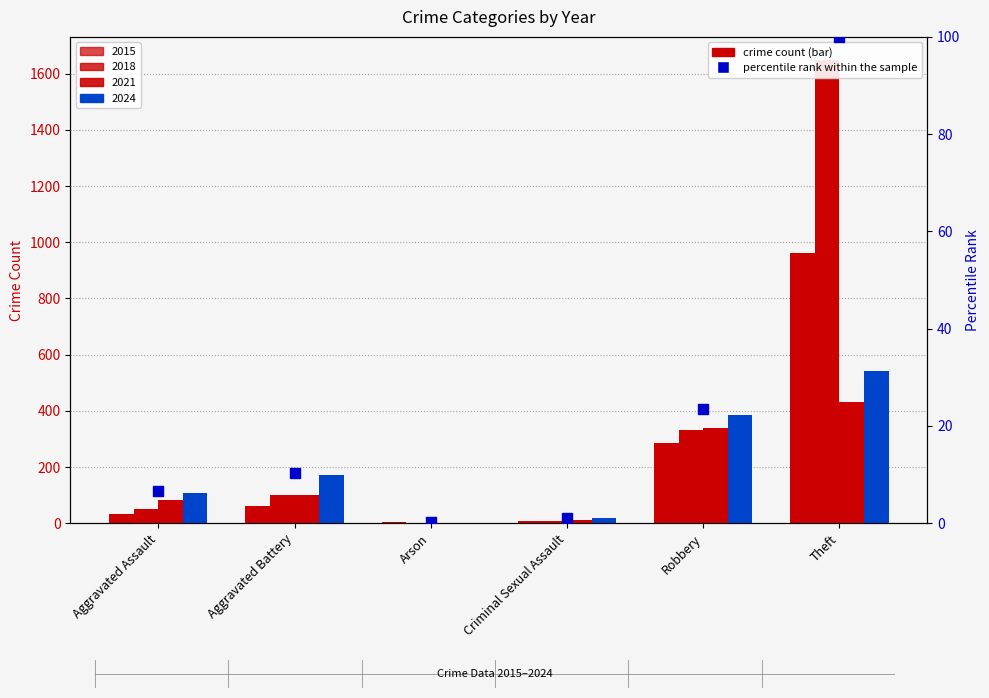

Between Aggravated Battery and Theft, which is larger?

Theft